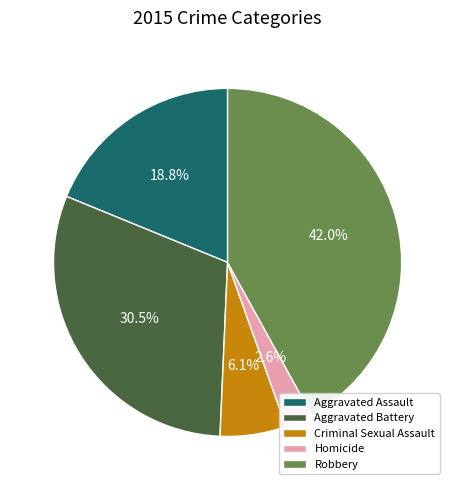

Count the number of slices in the pie.

5